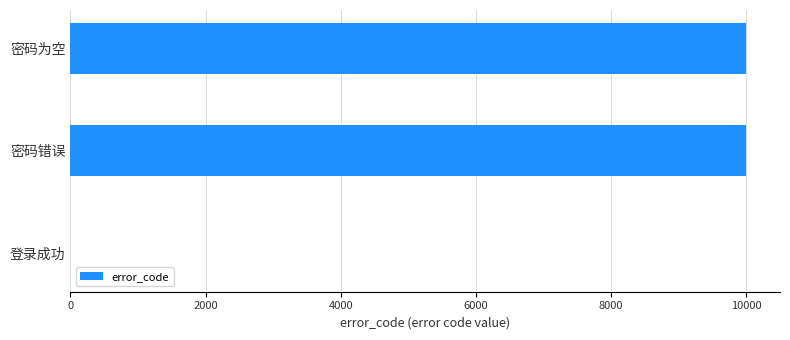

What is the sum of all values?

20001